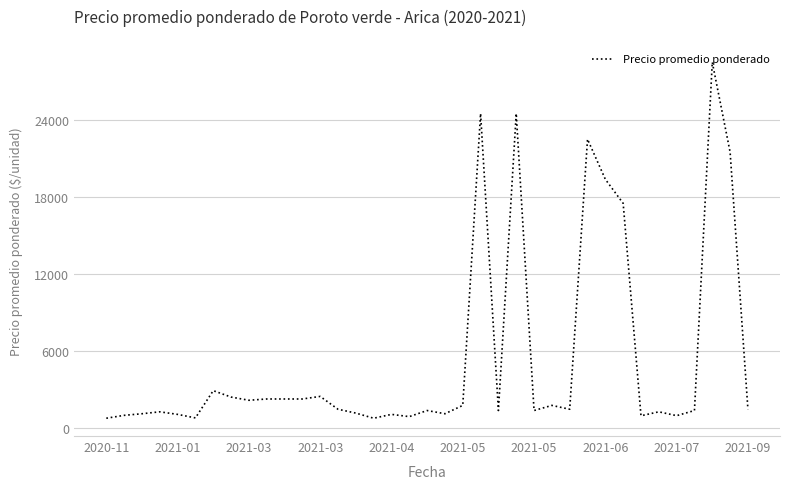

What is the sum of all values?

202242